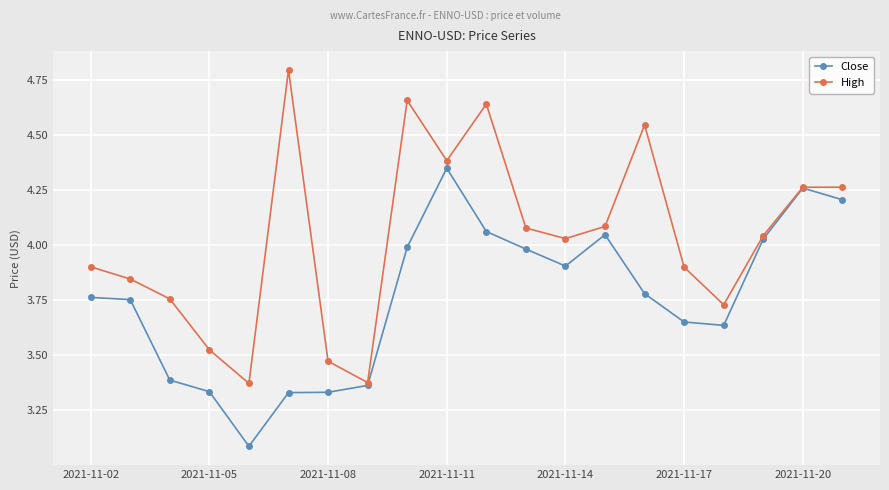

Which series has the largest total across all categories?

High